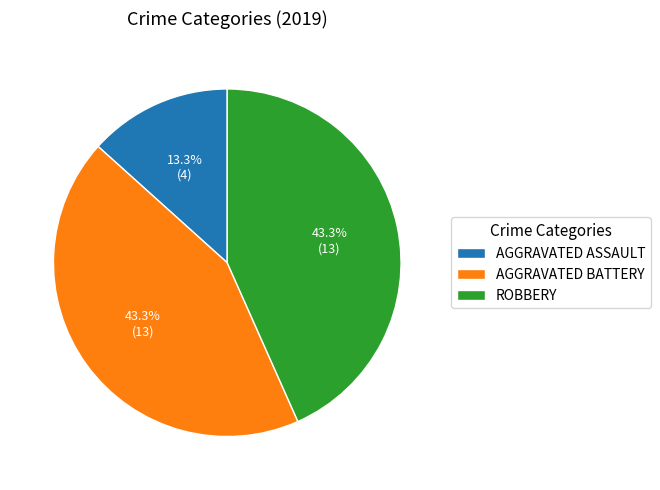

Which has a higher value, AGGRAVATED ASSAULT or AGGRAVATED BATTERY?

AGGRAVATED BATTERY